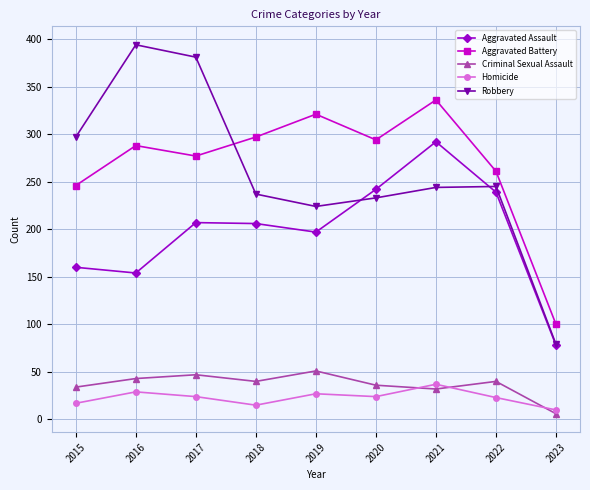

What is the value of the Robbery point at the 1st from the left?

297